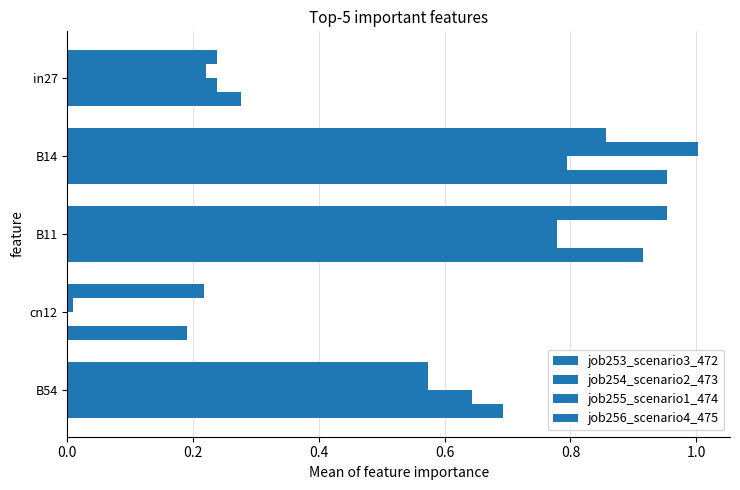

Reading left to right, extract all data points from this chart.

job253_scenario3_472: 0.2	0.9	1.0	0.2	0.6
job254_scenario2_473: 0.2	1.0	0.8	0.0	0.6
job255_scenario1_474: 0.2	0.8	0.8	0.0	0.6
job256_scenario4_475: 0.3	1.0	0.9	0.2	0.7